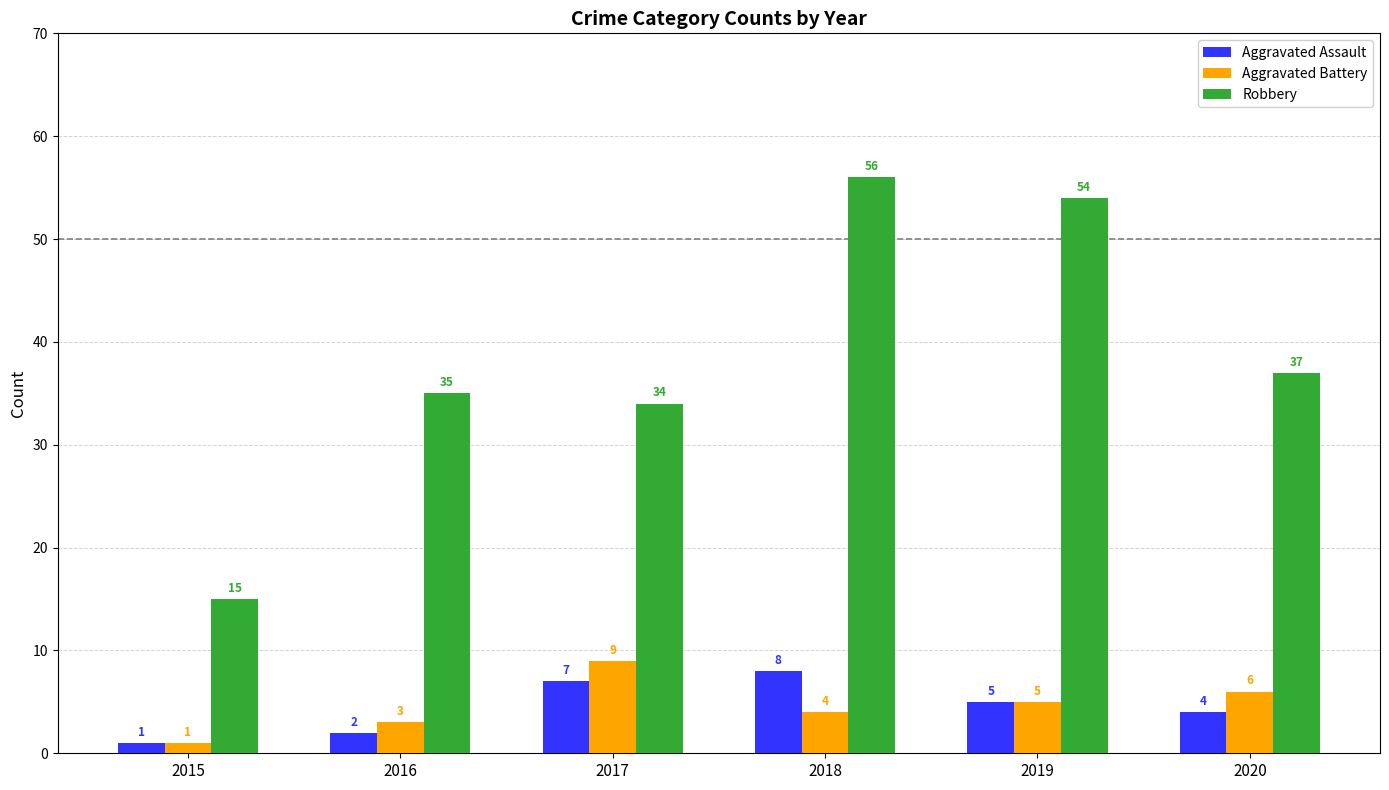

What is the average value of the Aggravated Battery series?

5